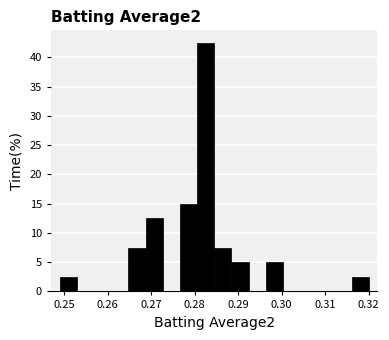

Around what value on the x-axis is the tallest bar? Give the approximate position of its centre, as read against the axis.

0.283